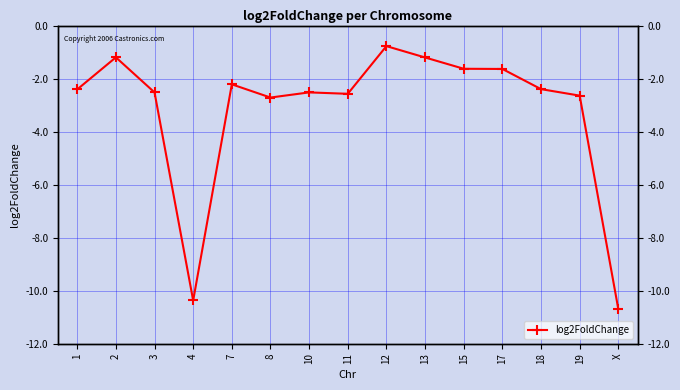

The value at 13 is -0.4. True or false?

False